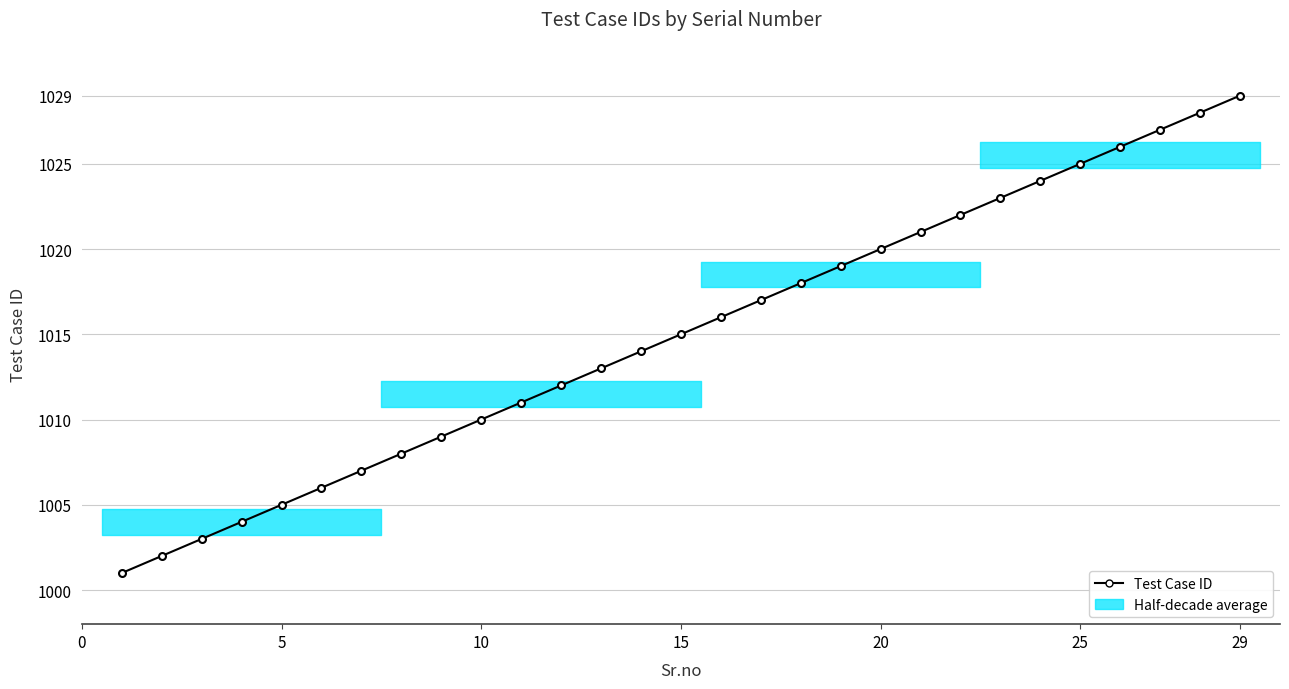

Approximately how many times larger is the value at 7 compared to 17?

1.0